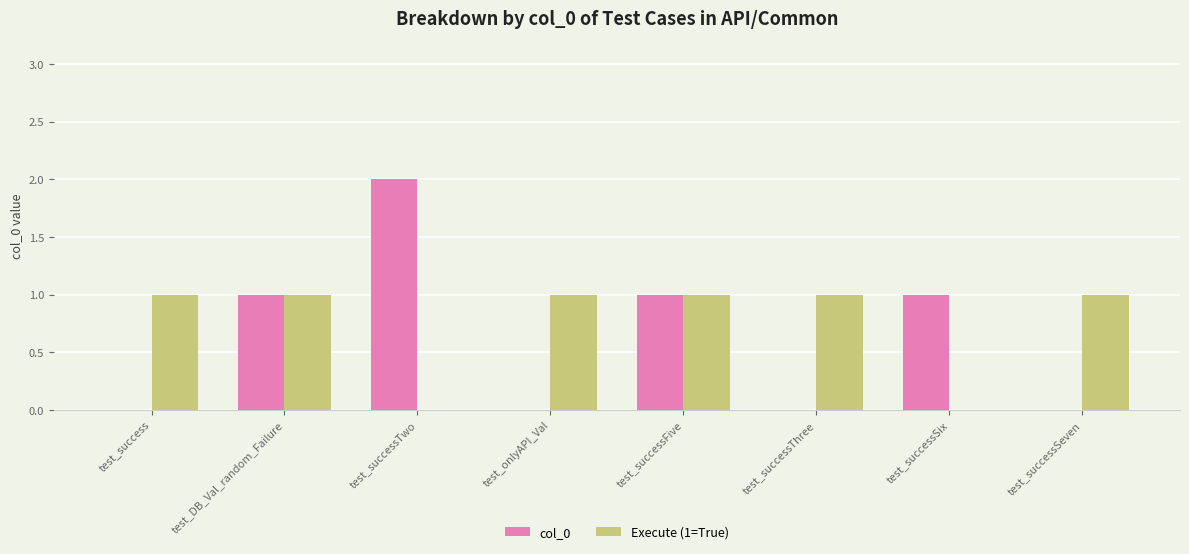

Which series changed the most between test_success and test_successTwo?

col_0